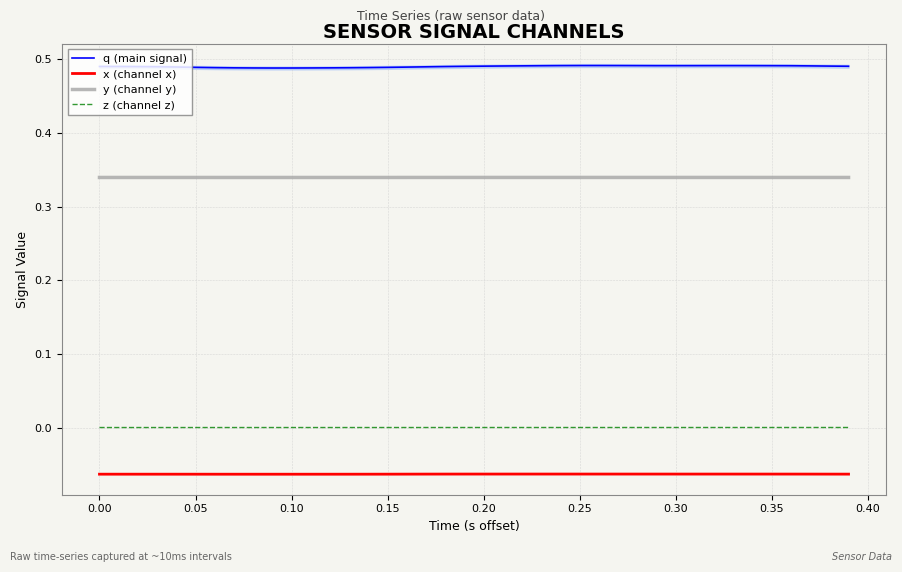

Reading left to right, list all the values displayed in this chart.

q (main signal): 0.5	0.5	0.5	0.5	0.5	0.5	0.5	0.5	0.5	0.5	0.5	0.5	0.5	0.5	0.5	0.5	0.5	0.5	0.5	0.5	0.5	0.5	0.5	0.5	0.5	0.5	0.5	0.5	0.5	0.5	0.5	0.5	0.5	0.5	0.5	0.5	0.5	0.5	0.5	0.5
x (channel x): -0.1	-0.1	-0.1	-0.1	-0.1	-0.1	-0.1	-0.1	-0.1	-0.1	-0.1	-0.1	-0.1	-0.1	-0.1	-0.1	-0.1	-0.1	-0.1	-0.1	-0.1	-0.1	-0.1	-0.1	-0.1	-0.1	-0.1	-0.1	-0.1	-0.1	-0.1	-0.1	-0.1	-0.1	-0.1	-0.1	-0.1	-0.1	-0.1	-0.1
y (channel y): 0.3	0.3	0.3	0.3	0.3	0.3	0.3	0.3	0.3	0.3	0.3	0.3	0.3	0.3	0.3	0.3	0.3	0.3	0.3	0.3	0.3	0.3	0.3	0.3	0.3	0.3	0.3	0.3	0.3	0.3	0.3	0.3	0.3	0.3	0.3	0.3	0.3	0.3	0.3	0.3
z (channel z): 0.0	0.0	0.0	0.0	0.0	0.0	0.0	0.0	0.0	0.0	0.0	0.0	0.0	0.0	0.0	0.0	0.0	0.0	0.0	0.0	0.0	0.0	0.0	0.0	0.0	0.0	0.0	0.0	0.0	0.0	0.0	0.0	0.0	0.0	0.0	0.0	0.0	0.0	0.0	0.0